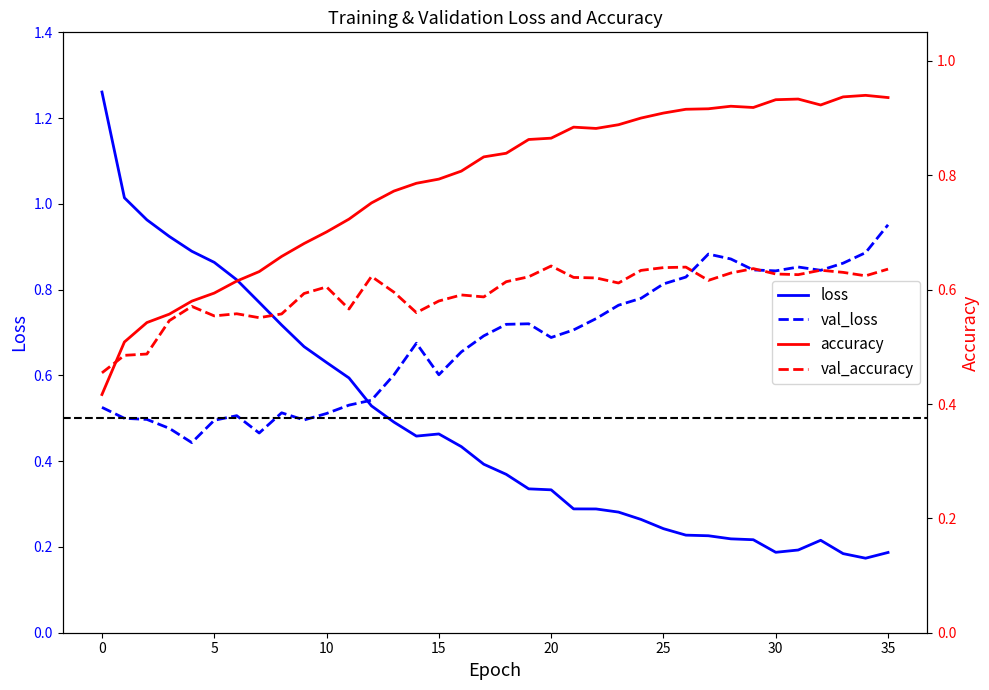

How many interior local valleys does the val_accuracy series have?

9